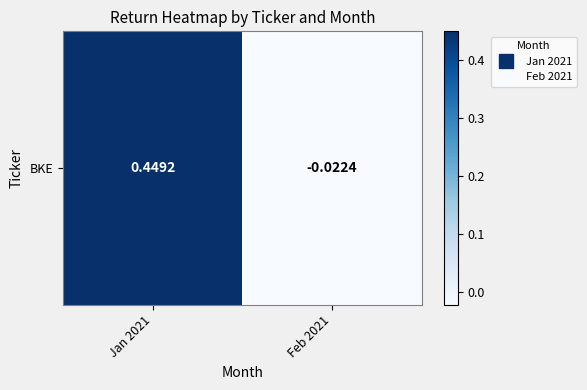

Which category has the lowest value across all series?

Feb 2021